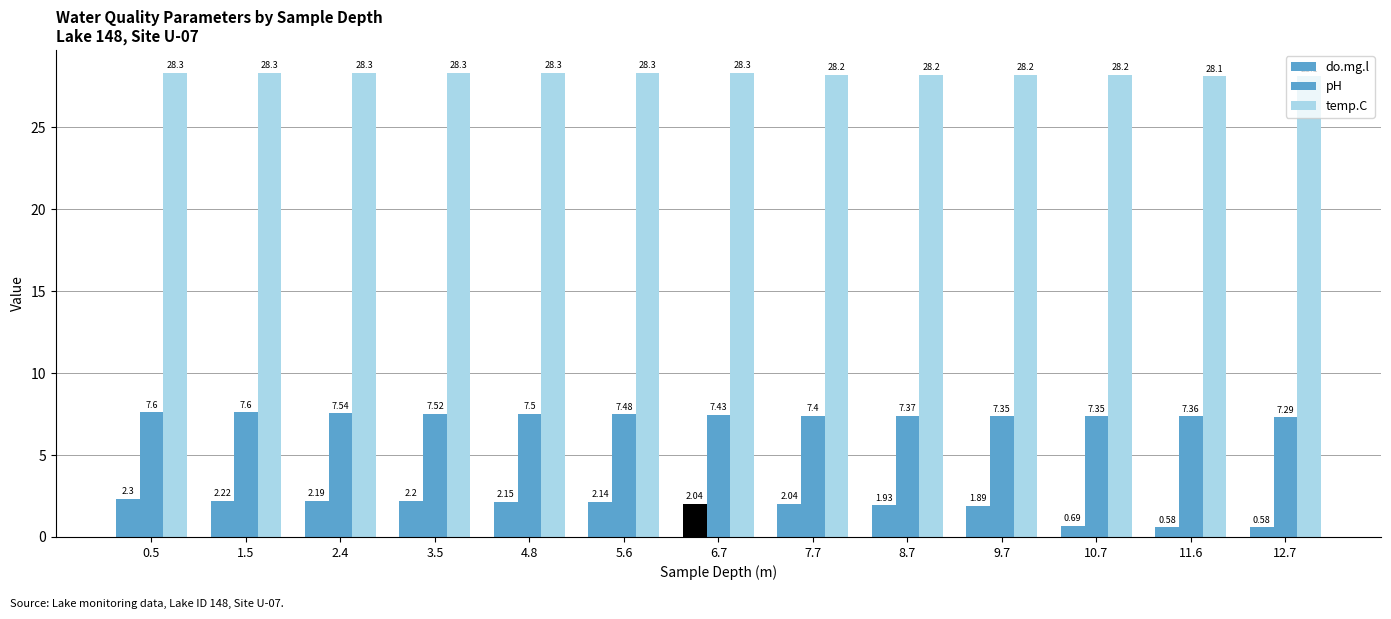

Reading left to right, extract all data points from this chart.

do.mg.l: 0.5=2.3	1.5=2.2	2.4=2.2	3.5=2.2	4.8=2.1	5.6=2.1	6.7=2.0	7.7=2.0	8.7=1.9	9.7=1.9	10.7=0.7	11.6=0.6	12.7=0.6
pH: 0.5=7.6	1.5=7.6	2.4=7.5	3.5=7.5	4.8=7.5	5.6=7.5	6.7=7.4	7.7=7.4	8.7=7.4	9.7=7.3	10.7=7.3	11.6=7.4	12.7=7.3
temp.C: 0.5=28.3	1.5=28.3	2.4=28.3	3.5=28.3	4.8=28.3	5.6=28.3	6.7=28.3	7.7=28.2	8.7=28.2	9.7=28.2	10.7=28.2	11.6=28.1	12.7=28.1